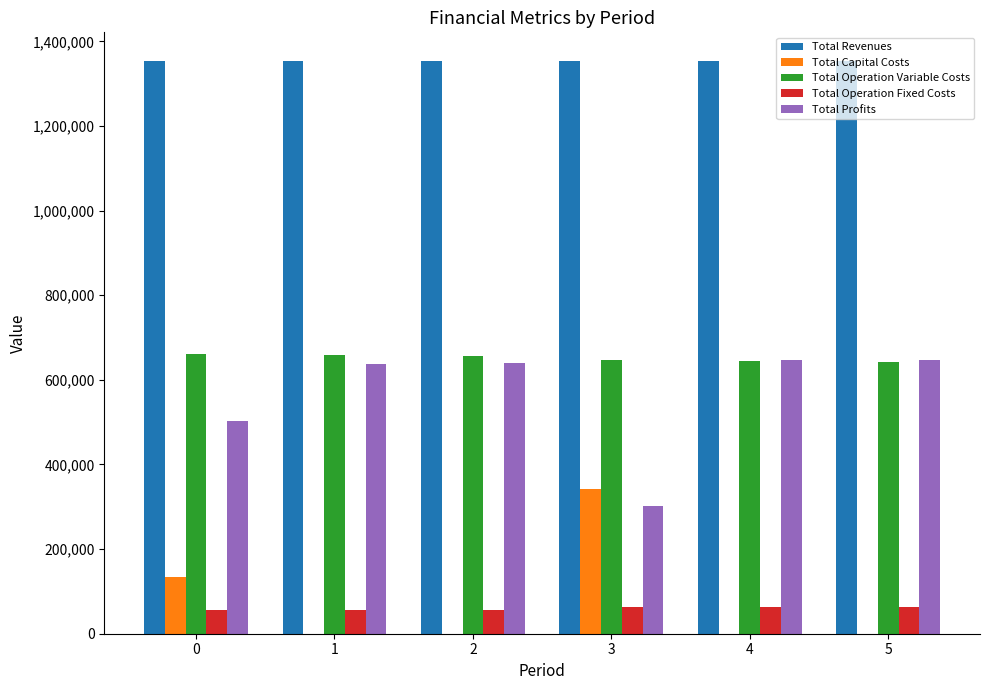

The Total Profits series shows 265034.1 at 0. True or false?

False